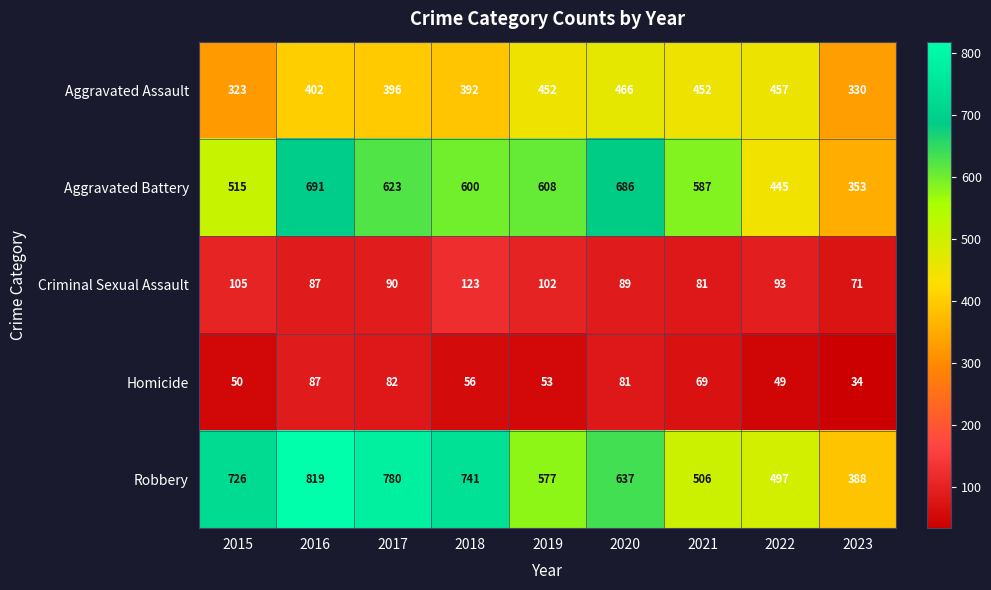

Which series has the largest total across all categories?

Robbery